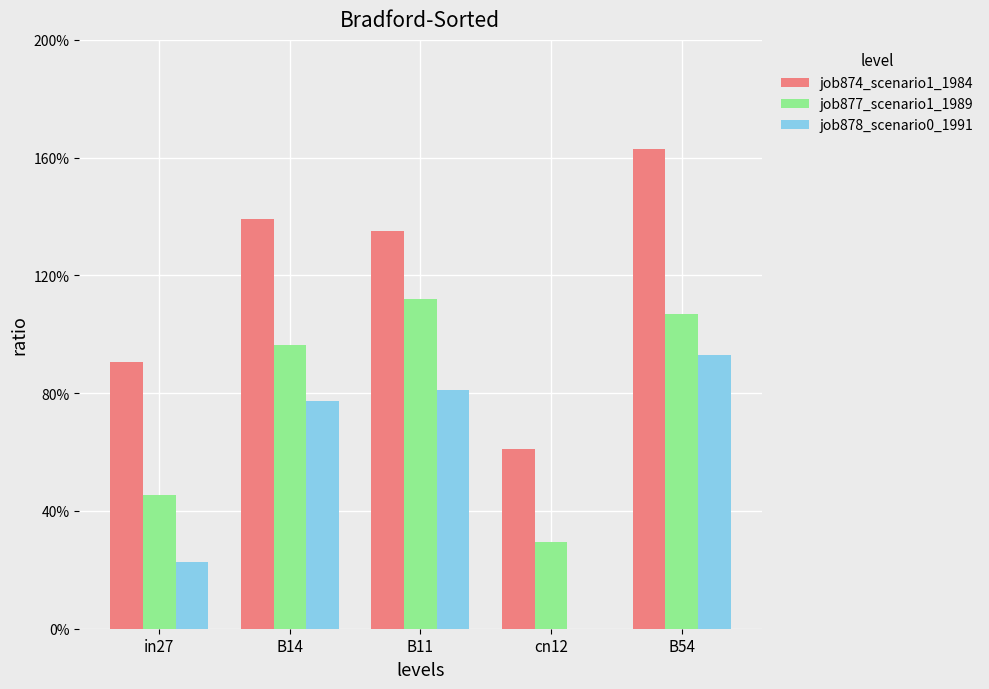

What are all the series names shown in the legend?

job874_scenario1_1984, job877_scenario1_1989, job878_scenario0_1991